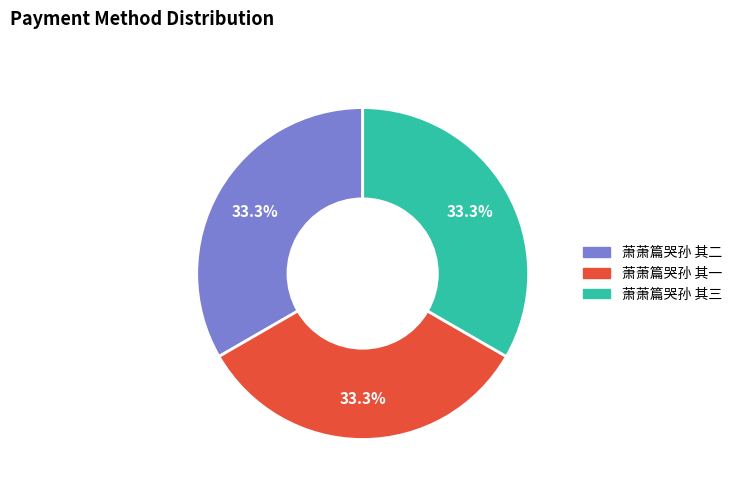

To the nearest percent, what percentage of the pie is 萧萧篇哭孙 其二?

33%